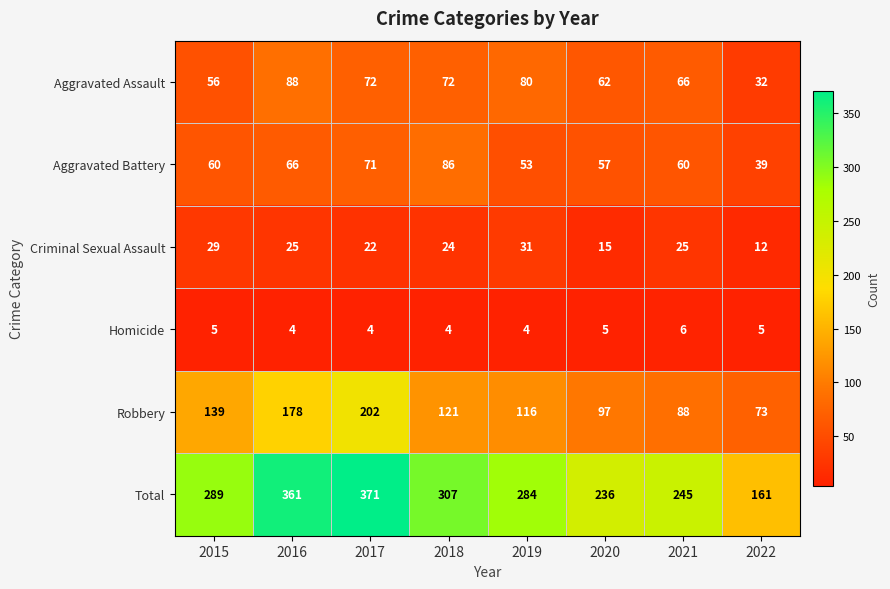

At which label is Criminal Sexual Assault closest to 21?

2017